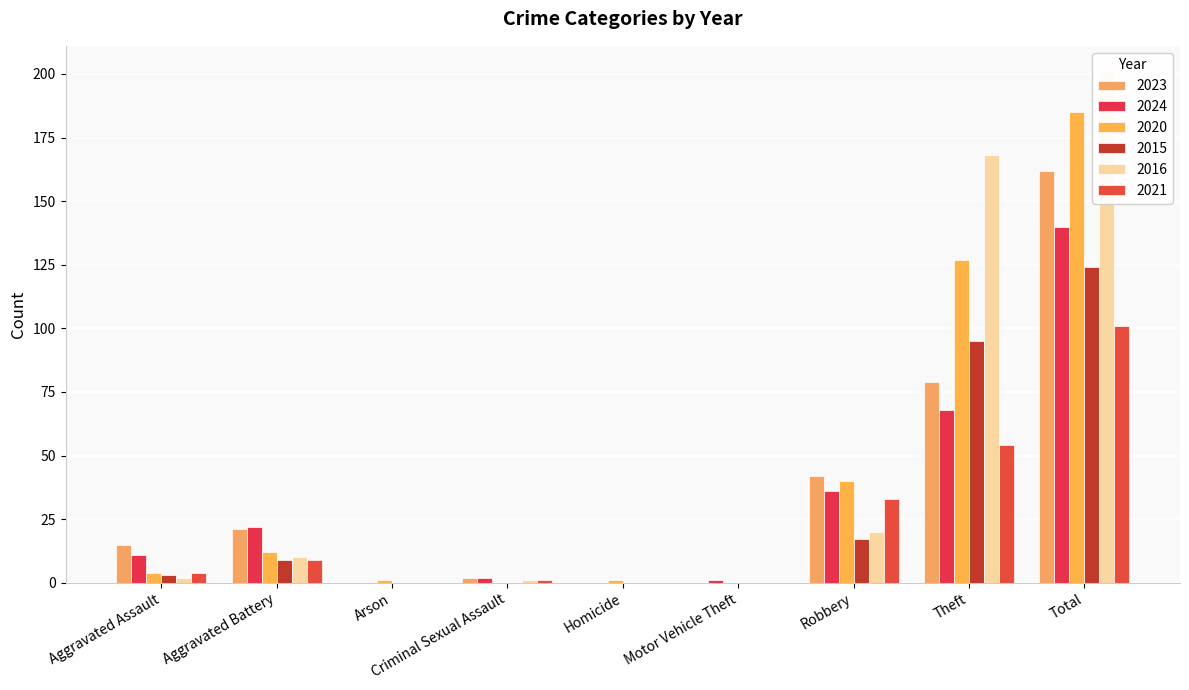

At Total, list the series in order from smallest to largest.

2021, 2015, 2024, 2023, 2020, 2016